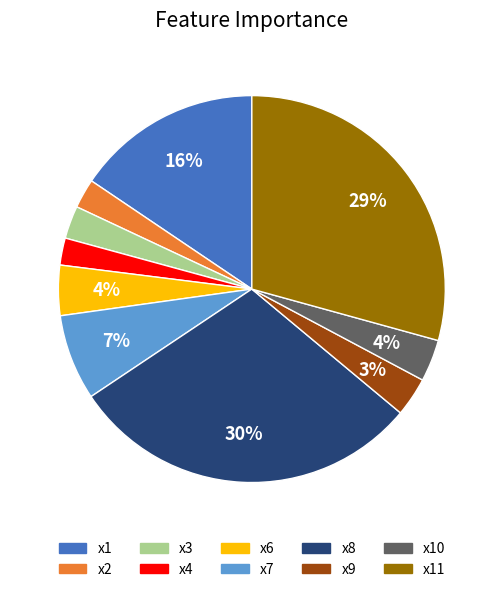

Combined, do x2 and x9 account for over 50%?

No